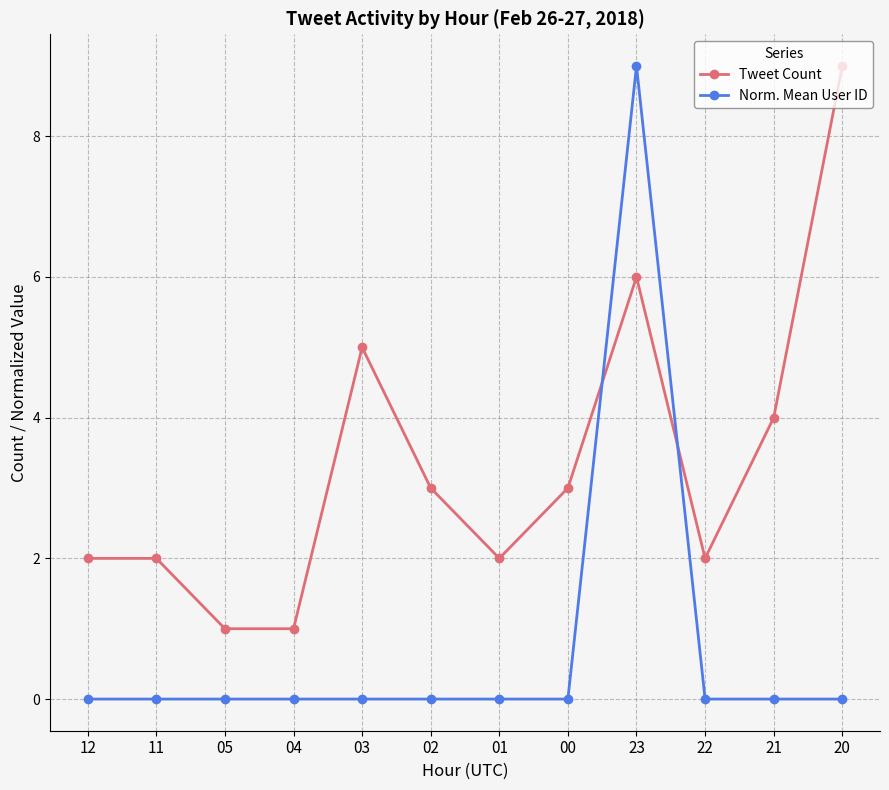

What is the label of the 8th point from the left?

00